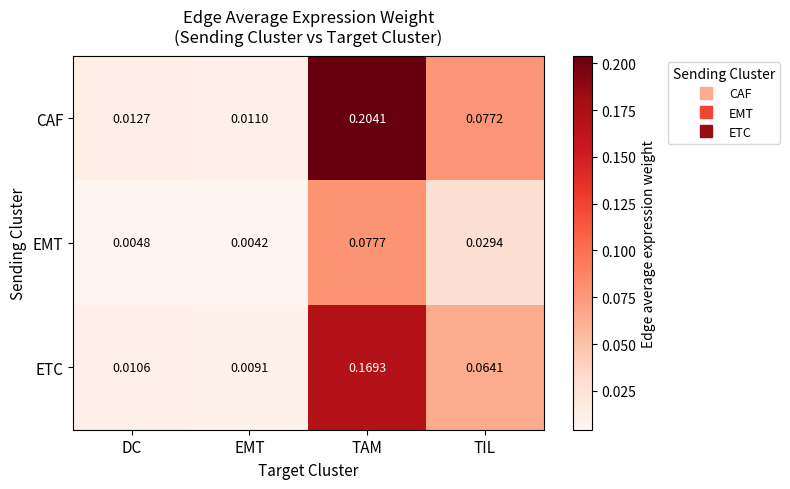

Which series has the largest total across all categories?

CAF